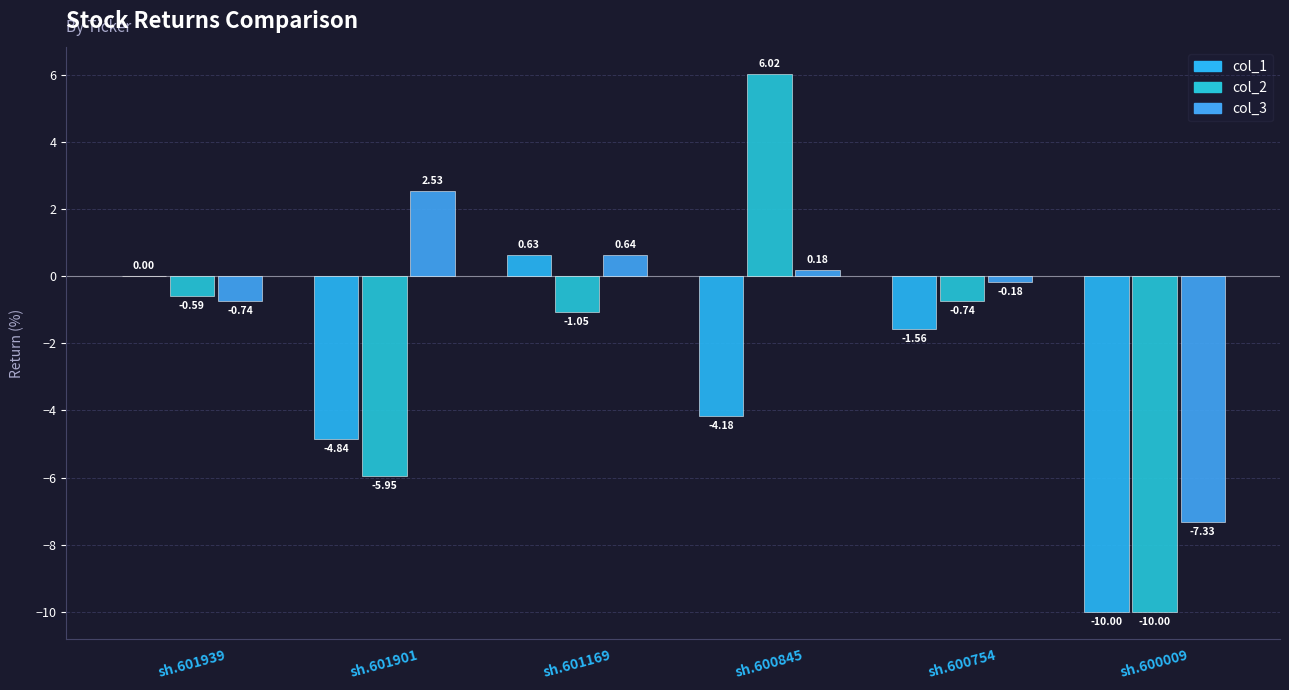

Is it true that col_2 equals 6.0 at sh.600845?

True